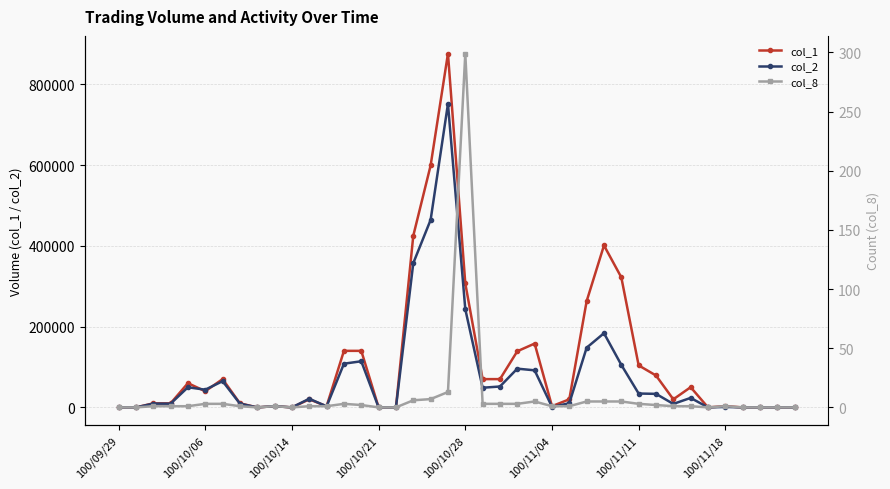

How many distinct data groups are displayed?

3